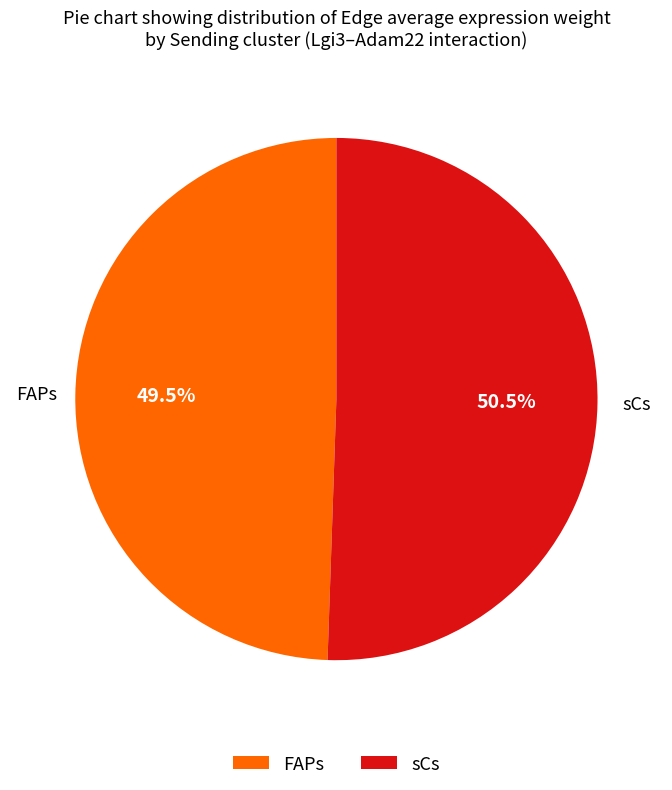

What is the total percentage of FAPs and sCs?

100.0%